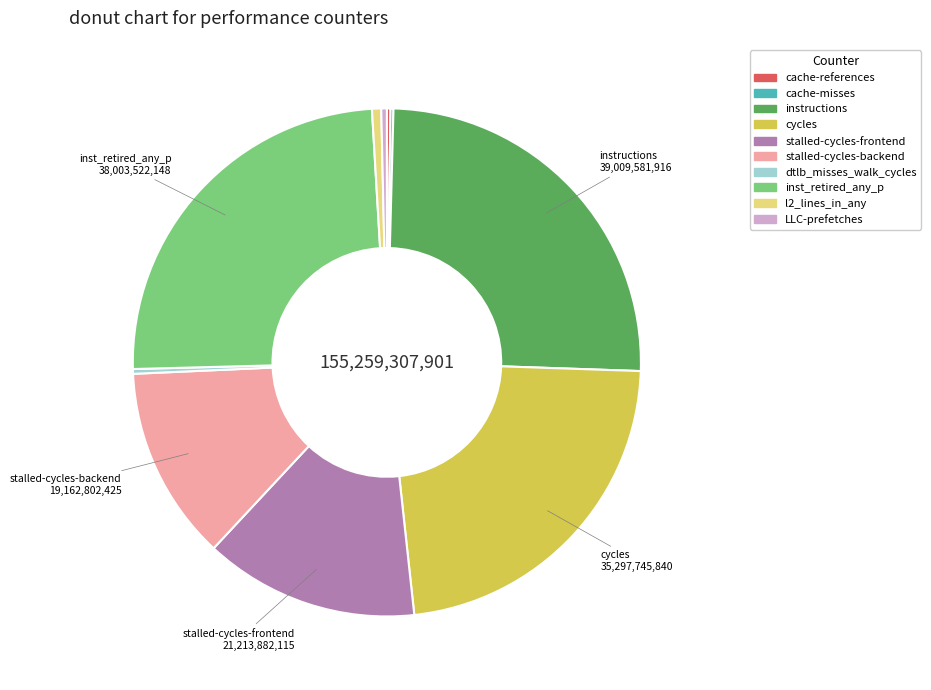

What is the largest slice in the pie chart?

instructions